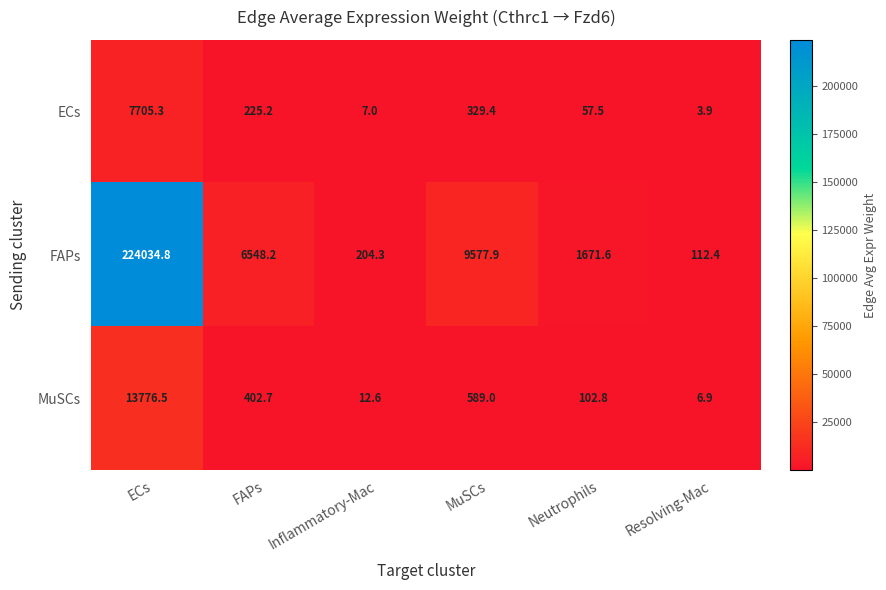

What value does the FAPs series have at Resolving-Mac?

112.4